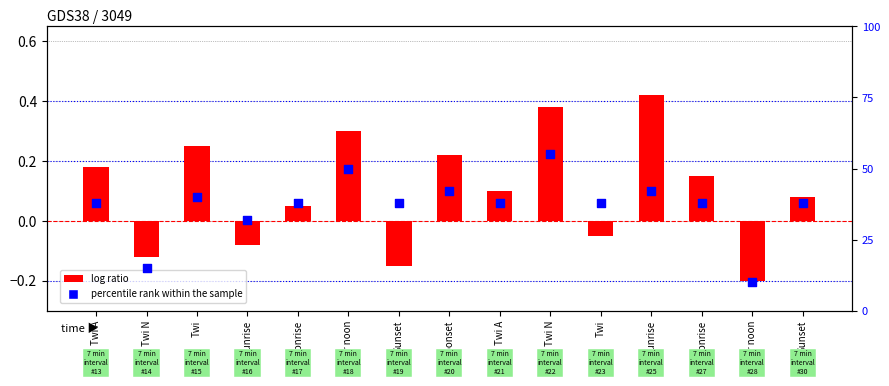

Is the value of log ratio at Sunset greater than the value of percentile rank within the sample at Twi?

No